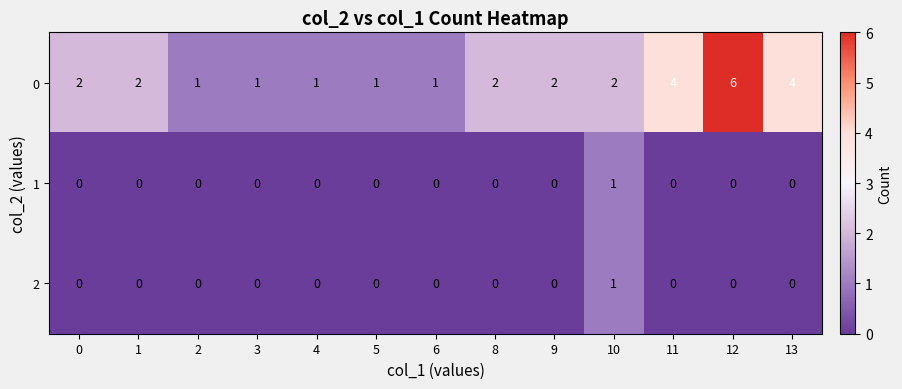

The value of 0 at 6 is 1. True or false?

True